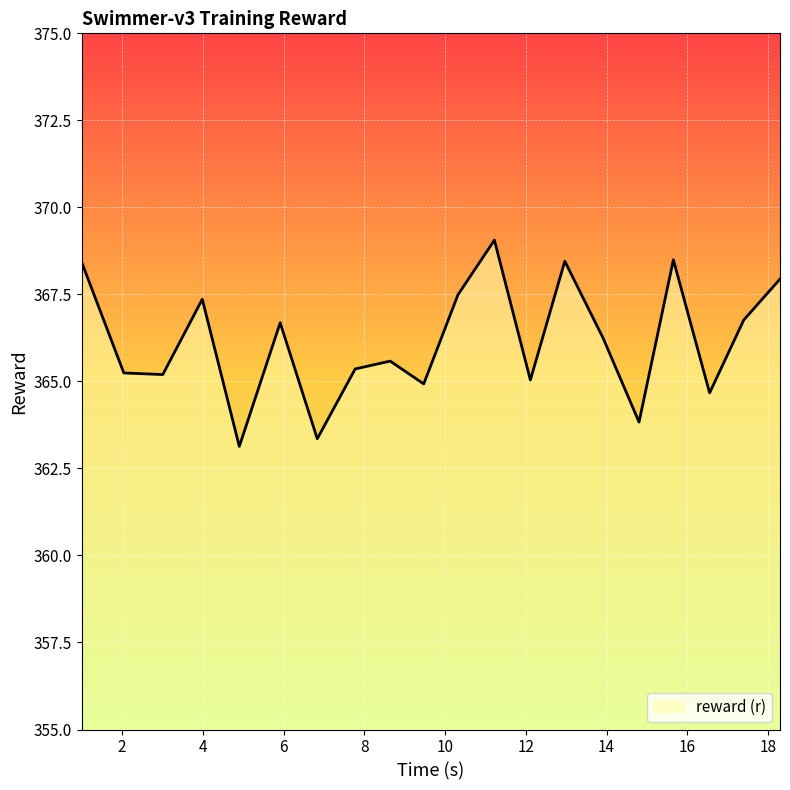

What is the difference between the maximum and minimum values?

5.9